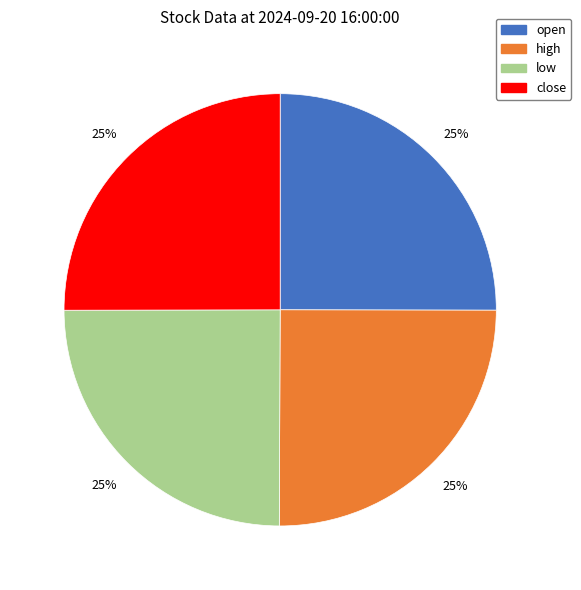

Count the number of slices in the pie.

4